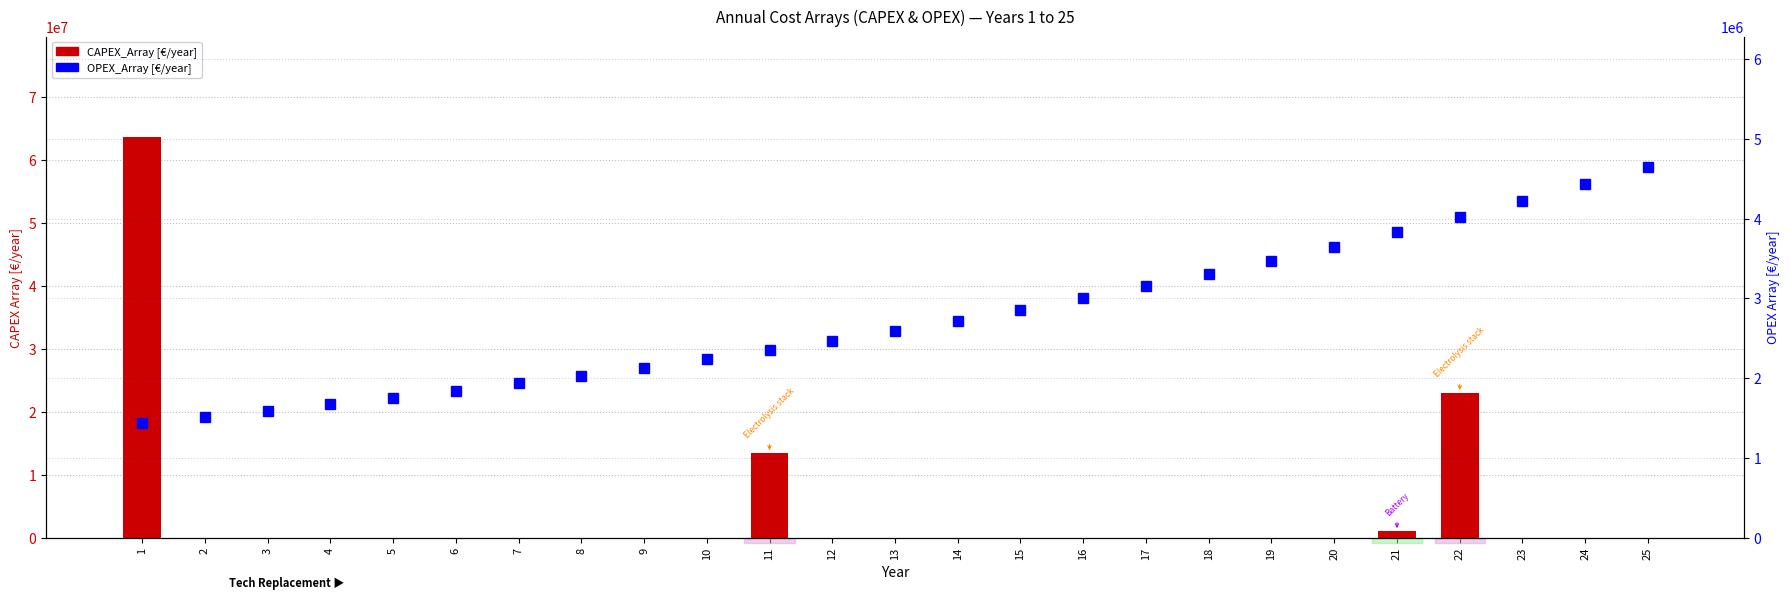

Reading right to left, transcribe all the data shown in this chart.

CAPEX_Array: 0.0	0.0	0.0	22984191.4	1061319.1	0.0	0.0	0.0	0.0	0.0	0.0	0.0	0.0	0.0	13438380.7	0.0	0.0	0.0	0.0	0.0	0.0	0.0	0.0	0.0	63682193.7
OPEX_Array: 4652115.4	4430586.1	4219605.8	4018672.2	3827306.9	3645054.2	3471480.2	3306171.6	3148734.8	2998795.1	2855995.3	2719995.5	2590471.9	2467116.1	2349634.4	2237747.1	2131187.7	2029702.5	1933050.0	1841000.0	1753333.4	1669841.3	1590325.1	1514595.3	1442471.7